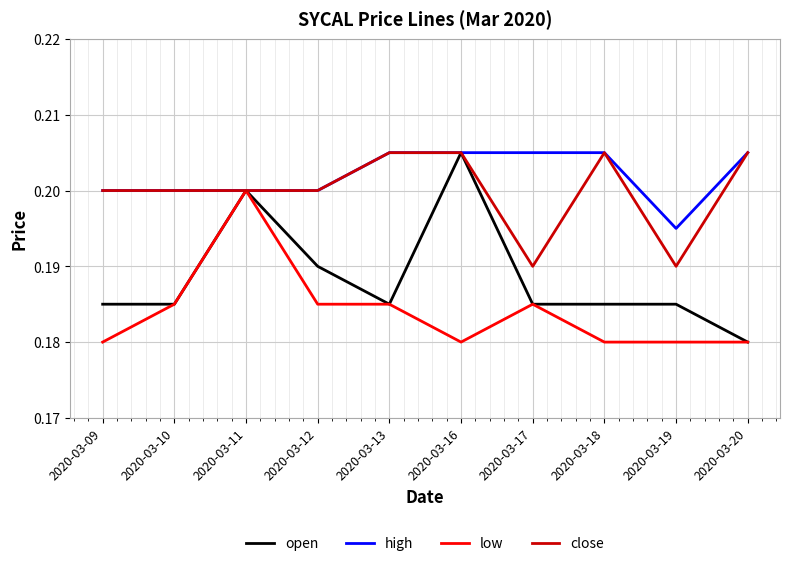

Which category has the highest value in the low series?

2020-03-11